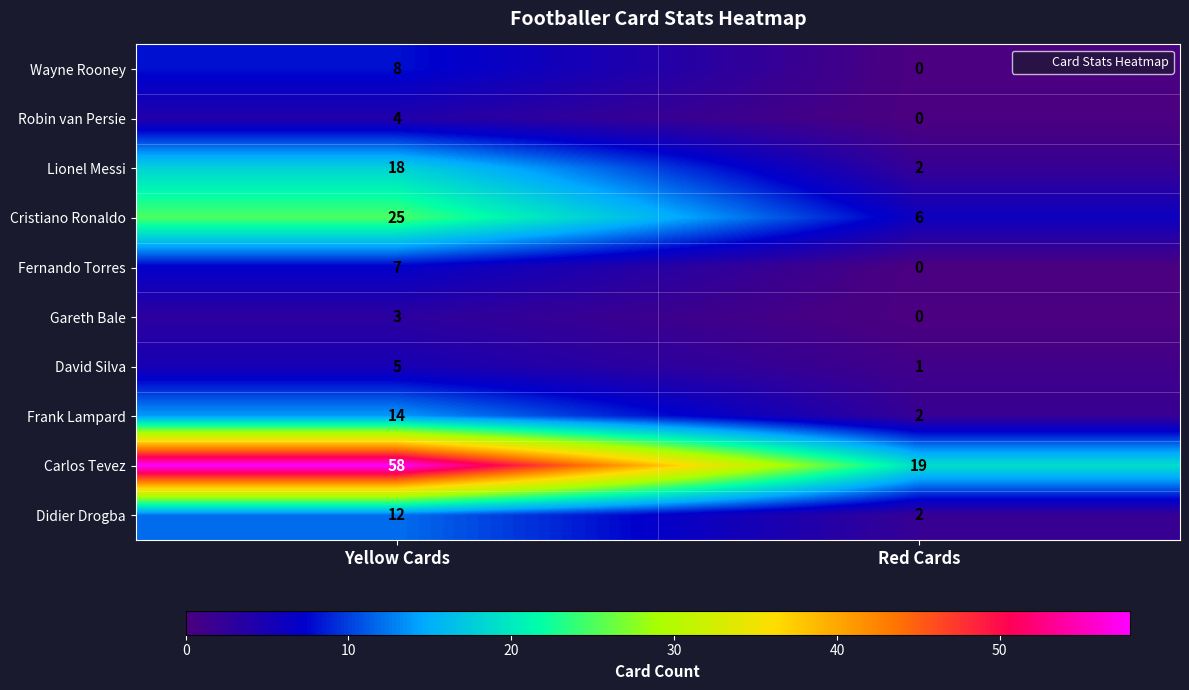

Reading left to right, what are all the values shown in this chart?

Wayne Rooney: 8	0
Robin van Persie: 4	0
Lionel Messi: 18	2
Cristiano Ronaldo: 25	6
Fernando Torres: 7	0
Gareth Bale: 3	0
David Silva: 5	1
Frank Lampard: 14	2
Carlos Tevez: 58	19
Didier Drogba: 12	2